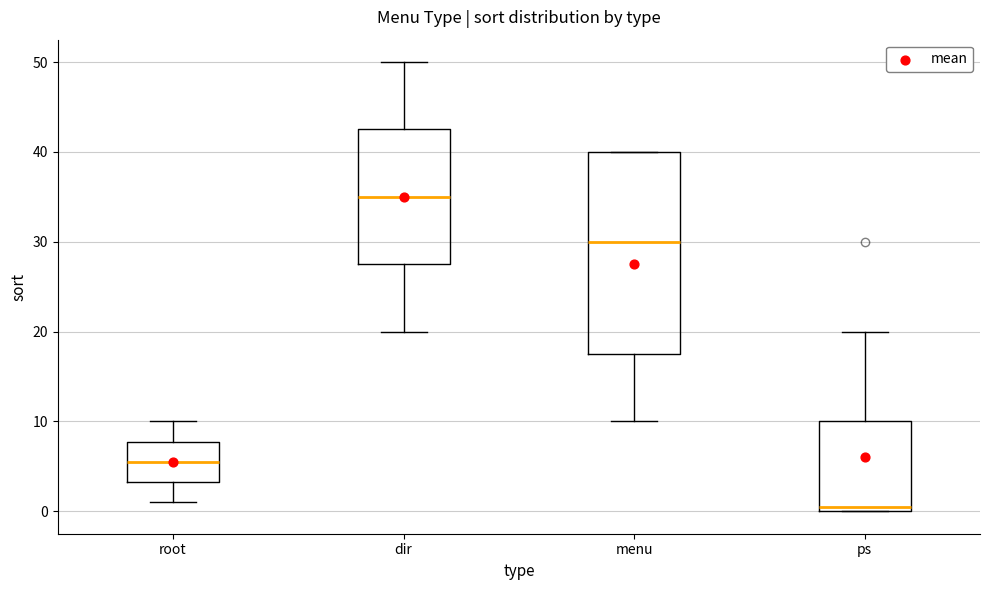

Which box is the tallest, from its lower edge to its upper edge?

menu